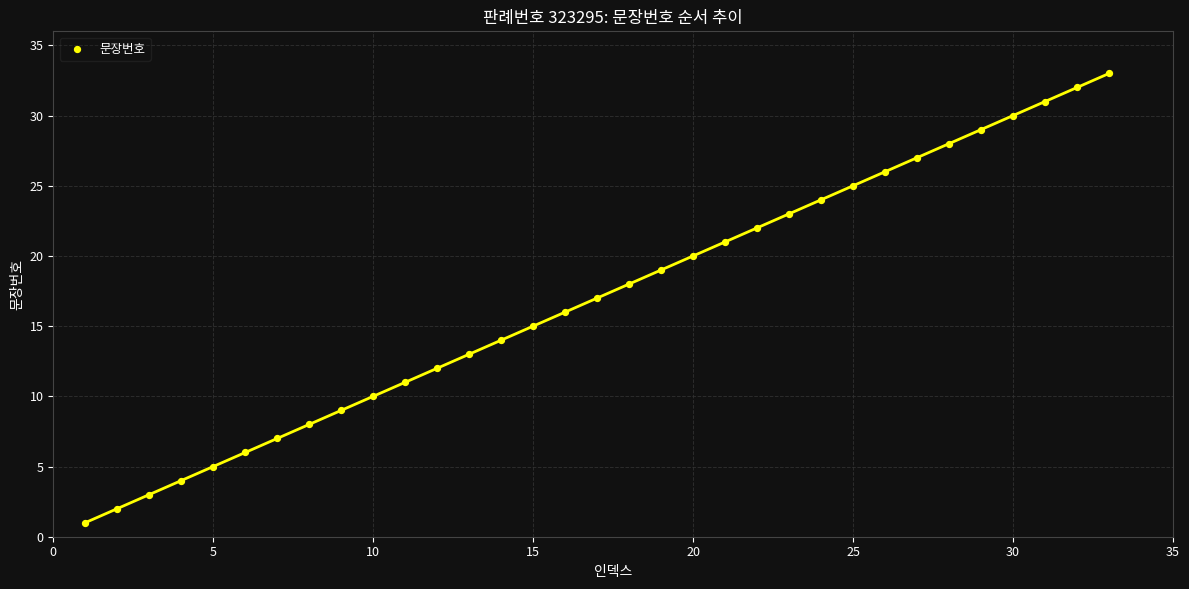

What is the range of X values (max minus min)?

32